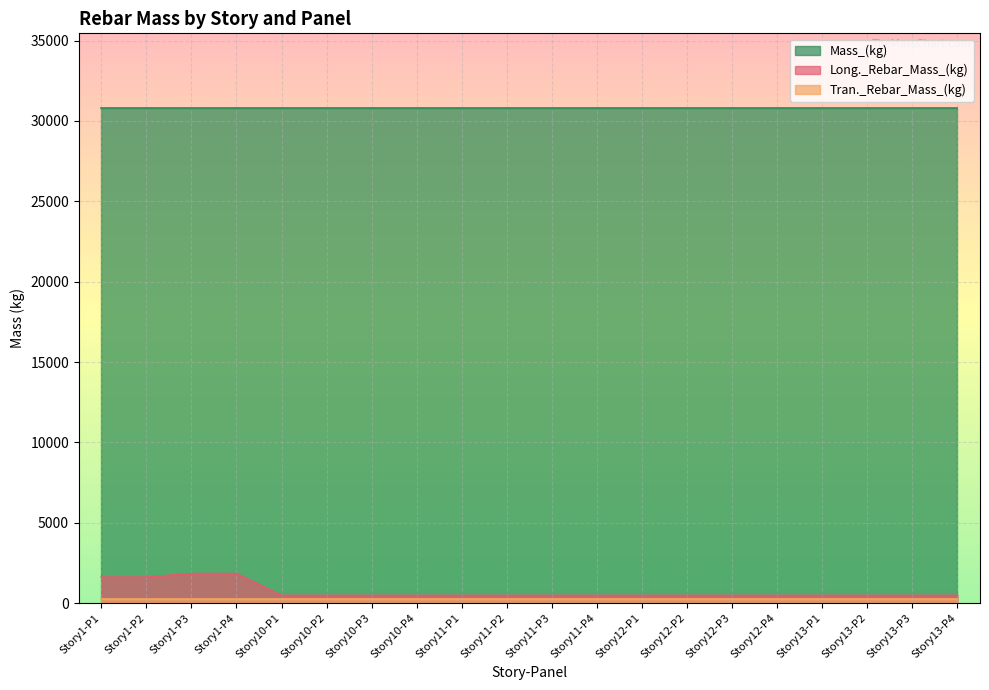

What is the average value of the Mass_(kg) series?

30825.7